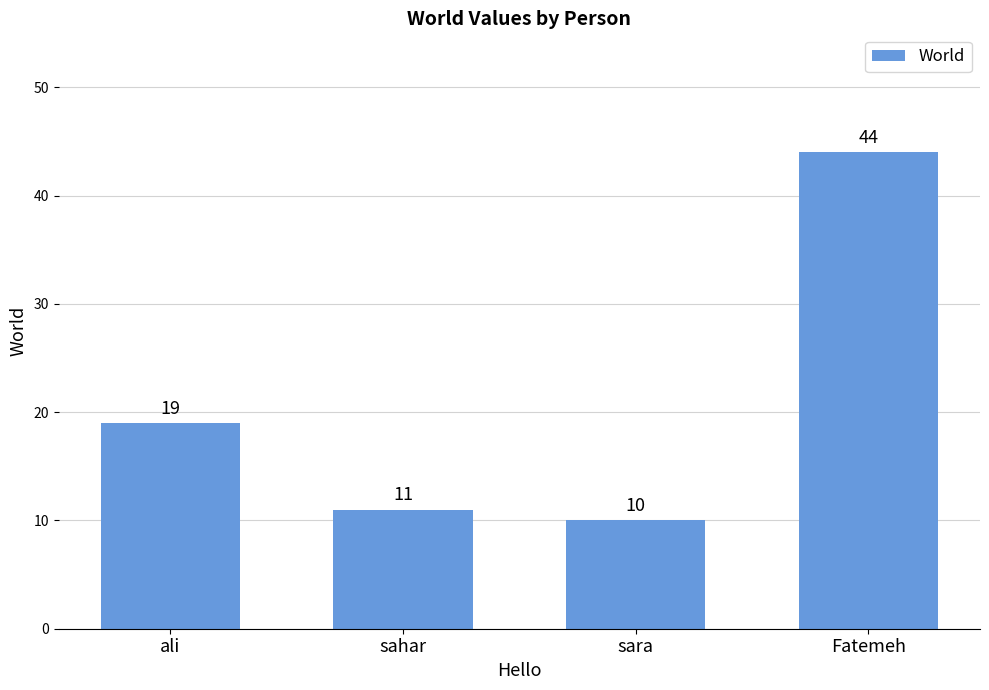

What is the greatest value displayed?

44